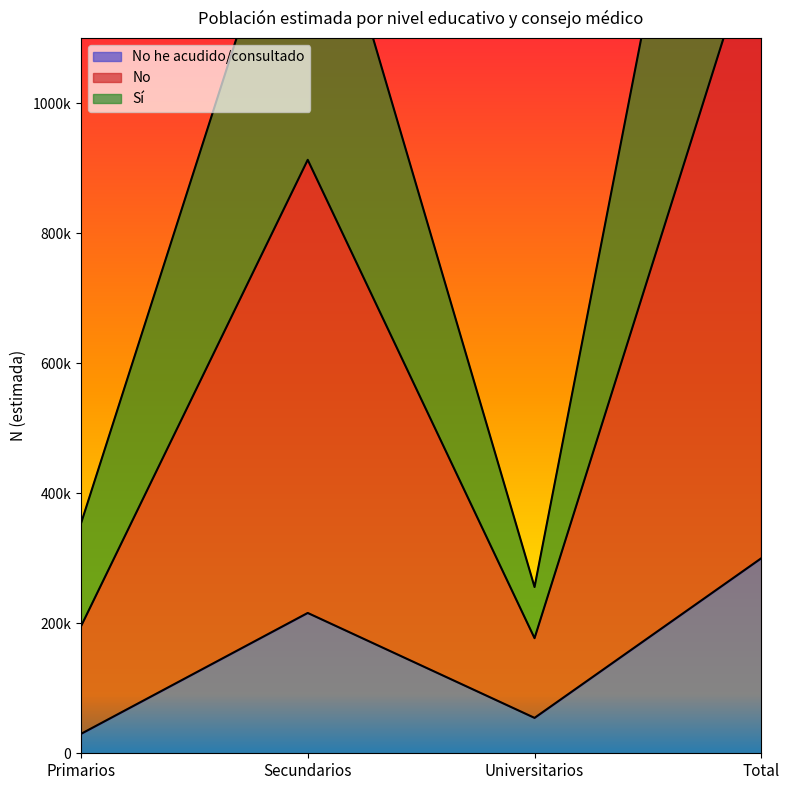

Reading left to right, what are all the values shown in this chart?

No he acudido/consultado: Primarios=29763	Secundarios=215813	Universitarios=54439	Total=300016
No: Primarios=352992	Secundarios=1441105	Universitarios=255677	Total=2049778
Sí: Primarios=194928	Secundarios=912644	Universitarios=176995	Total=1284570